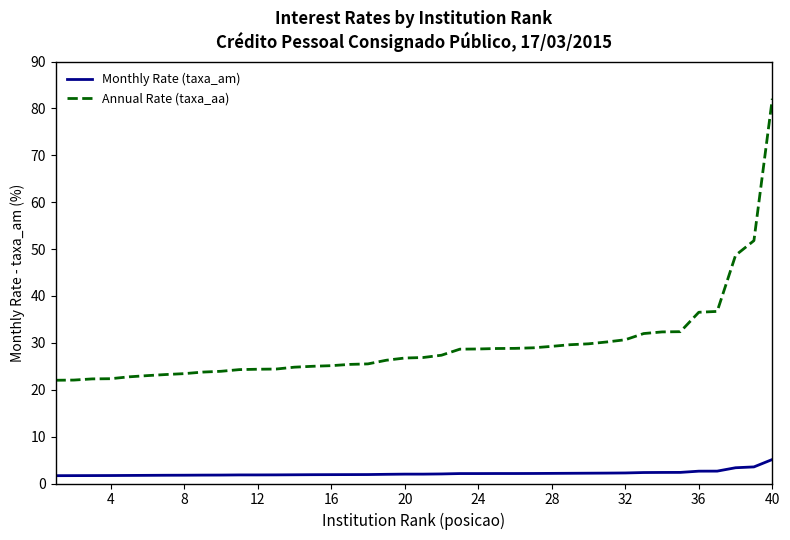

Which series has the widest spread of values?

Annual Rate (taxa_aa)